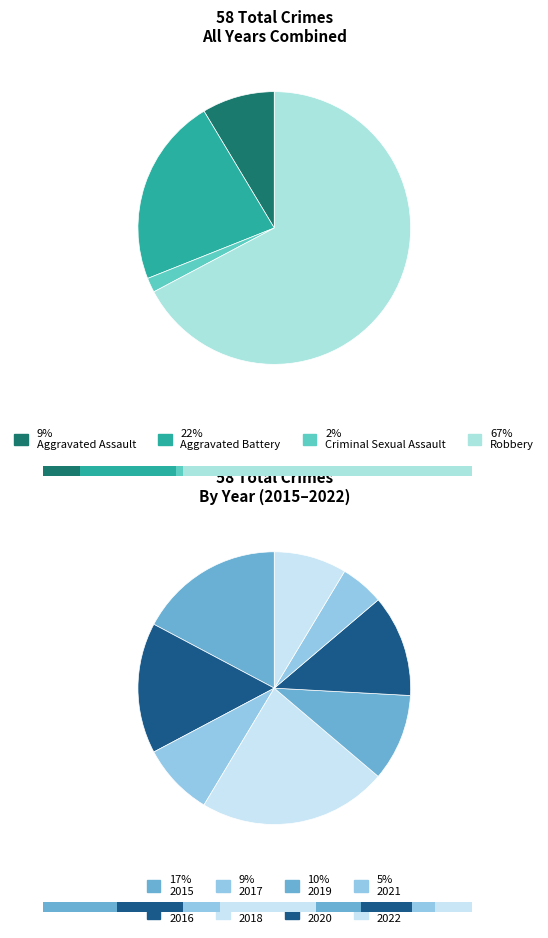

Is 8 the majority of the pie?

No